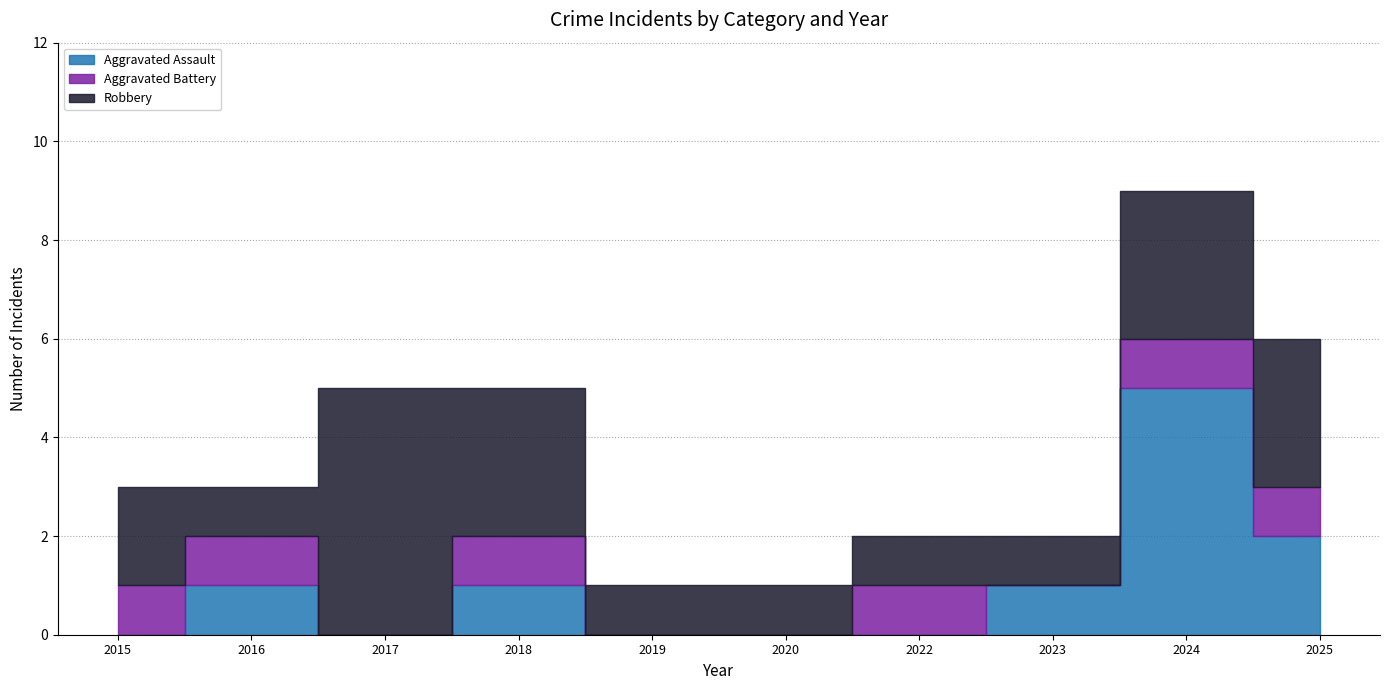

List the series in order of their overall mean, lowest first.

Aggravated Battery, Aggravated Assault, Robbery